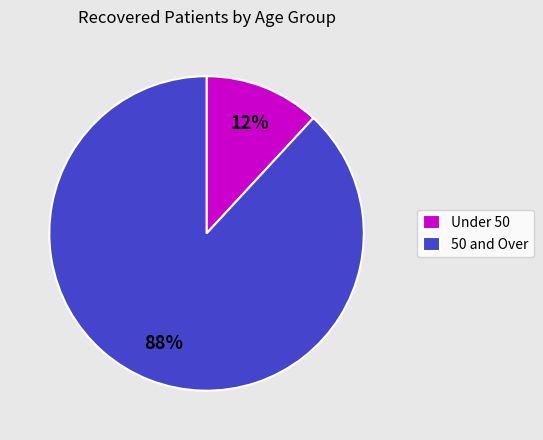

Is there a majority slice in this chart?

Yes